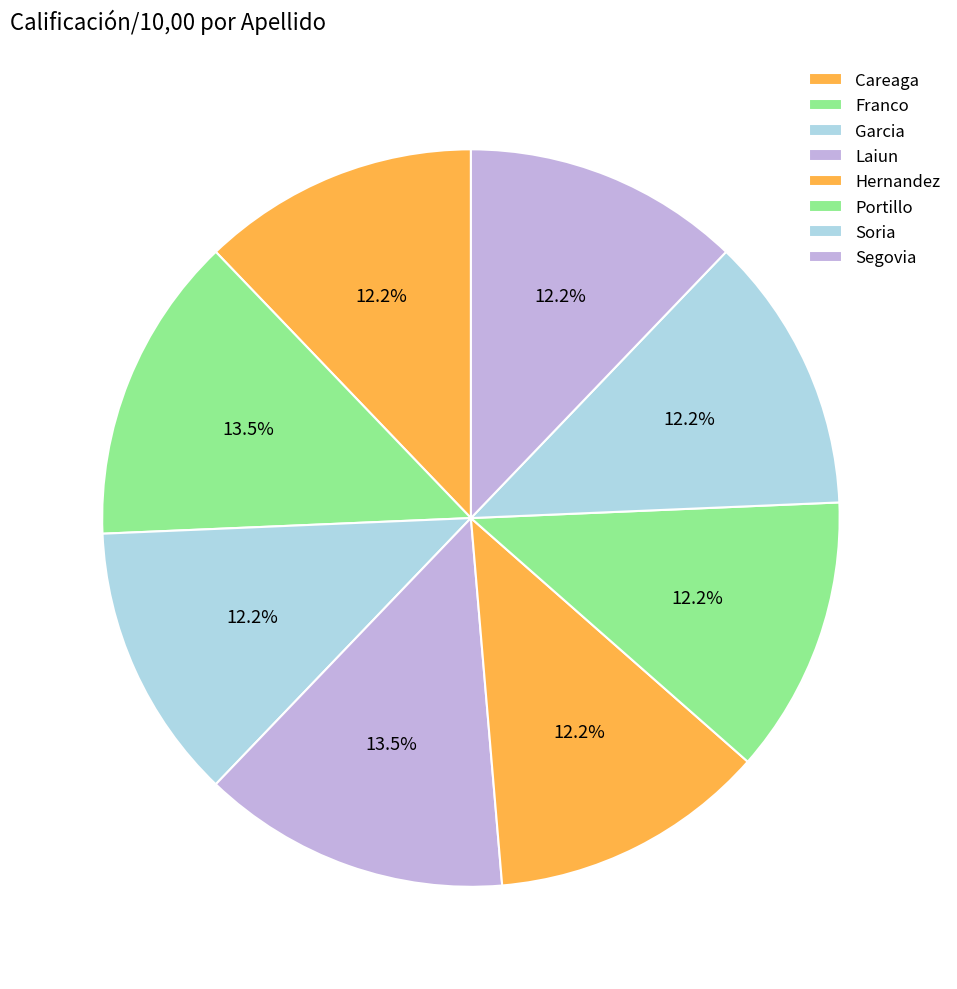

Does any single category account for the majority?

No